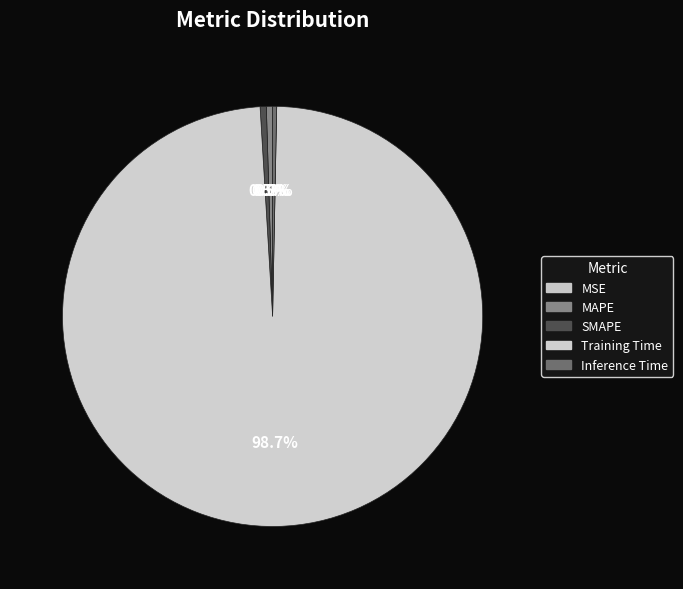

What is the total percentage of Training Time and MSE?

98.7%